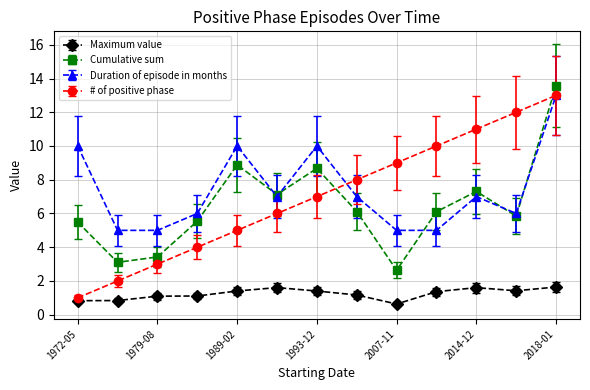

What is the value of the Maximum value point at the 13th from the left?

1.6